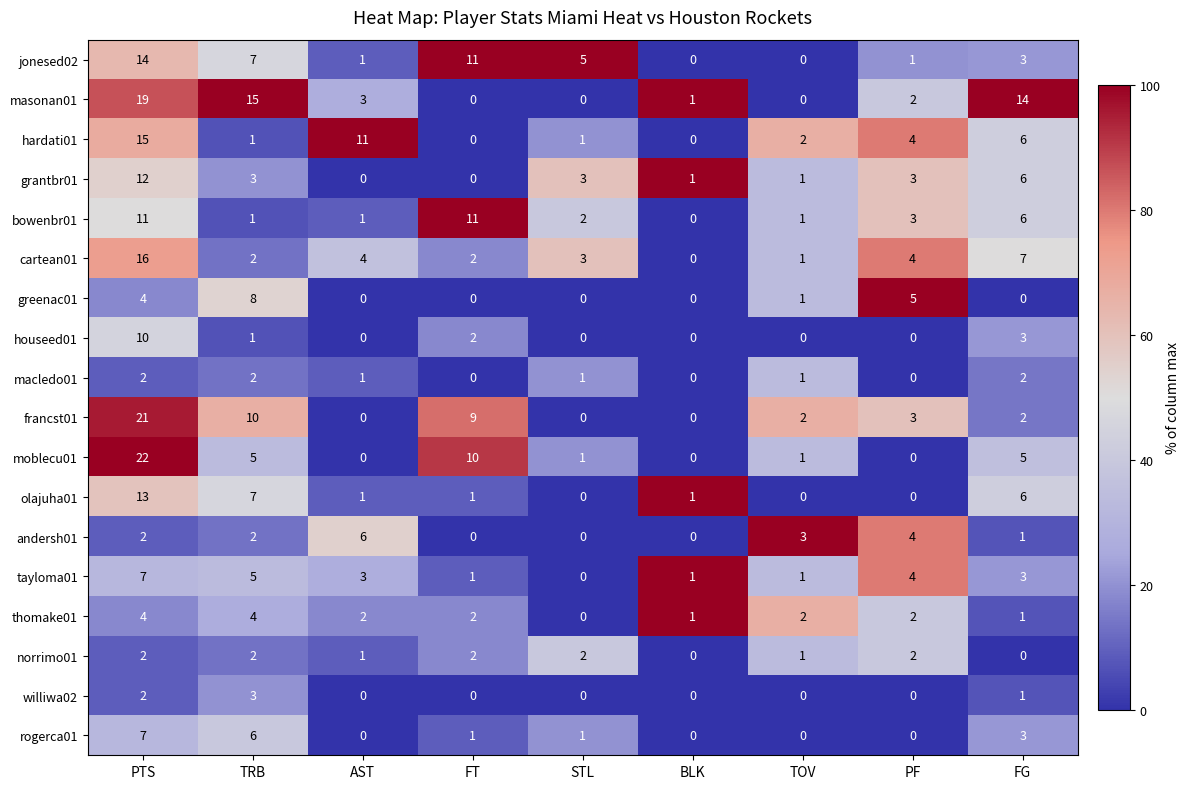

Which series has the largest range (max minus min)?

moblecu01